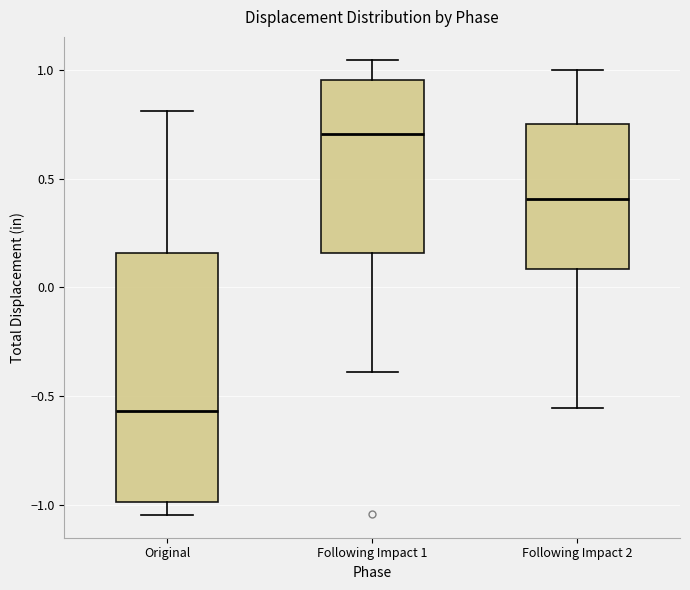

Reading left to right, read every box against the y-axis: the position of its median line, the range the box covers, and the ends of its whiskers. The values are not printed on the chart, so give them approximately, as read against the axis.

Original: median -0.55, box -1.00 to 0.15, whiskers -1.05 to 0.80
Following Impact 1: median 0.70, box 0.15 to 0.95, whiskers -0.40 to 1.05
Following Impact 2: median 0.40, box 0.10 to 0.75, whiskers -0.55 to 1.00